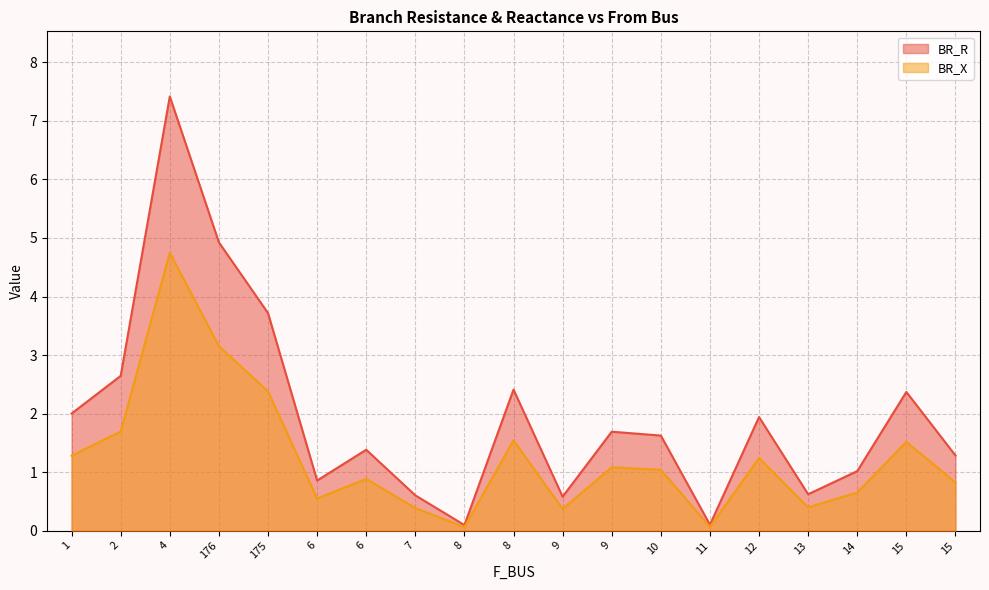

Reading right to left, what are all the values shown in this chart?

BR_R: 15=1.3	15=2.4	14=1.0	13=0.6	12=1.9	11=0.1	10=1.6	9=1.7	9=0.6	8=2.4	8=0.1	7=0.6	6=1.4	6=0.9	175=3.7	176=4.9	4=7.4	2=2.6	1=2.0
BR_X: 15=0.8	15=1.5	14=0.7	13=0.4	12=1.2	11=0.1	10=1.0	9=1.1	9=0.4	8=1.5	8=0.1	7=0.4	6=0.9	6=0.5	175=2.4	176=3.2	4=4.7	2=1.7	1=1.3